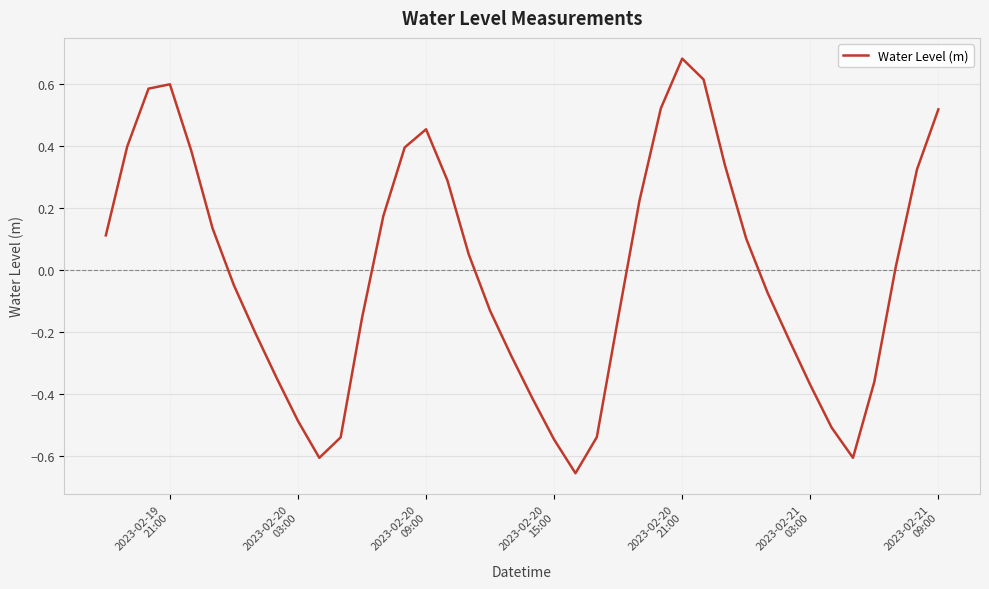

What is the difference between the maximum and minimum values?

1.3